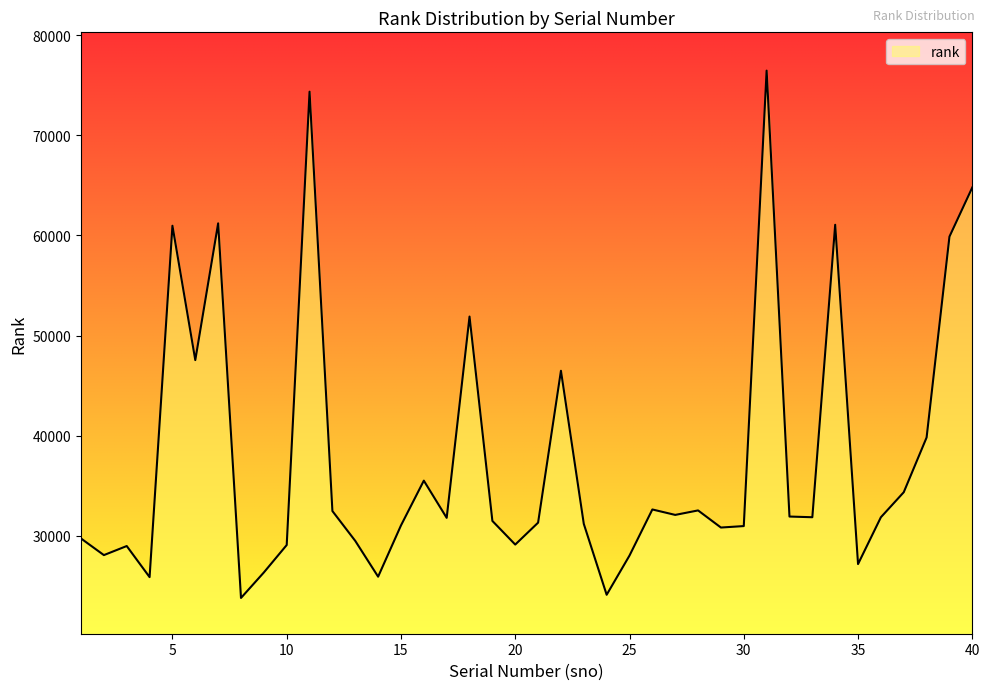

What is the difference between the maximum and minimum values?

52641